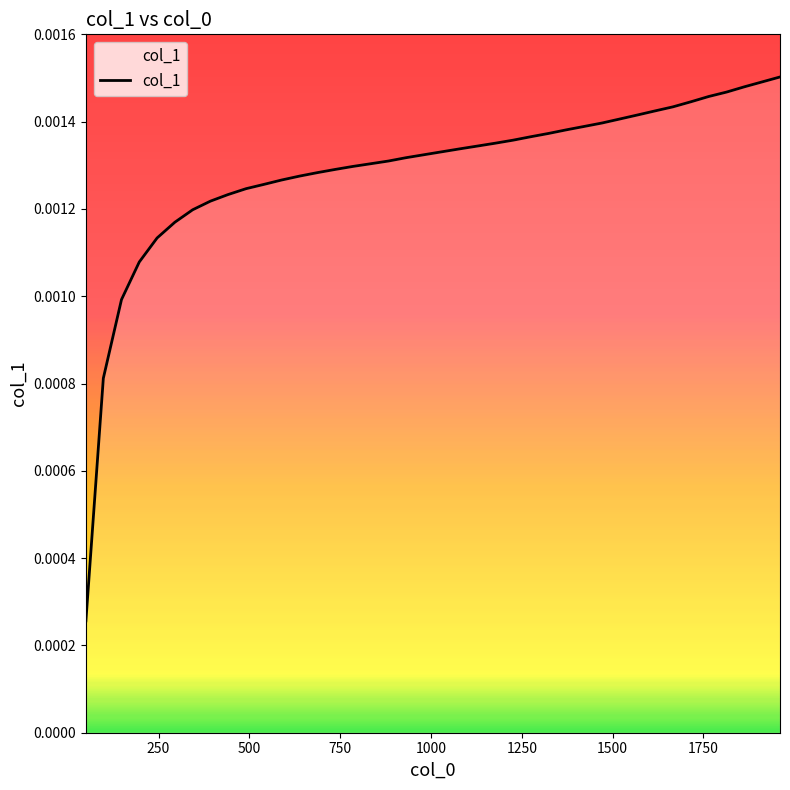

Does the chart display data point markers on the line(s)?

No